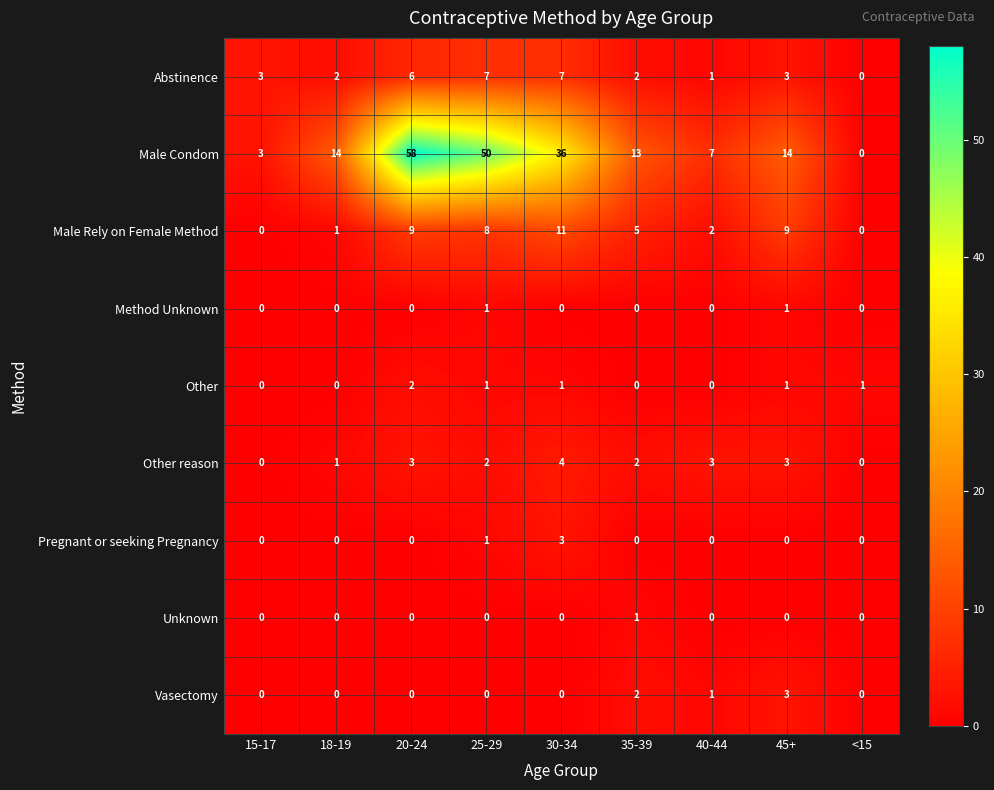

Where is Pregnant or seeking Pregnancy nearest to the value 1?

25-29